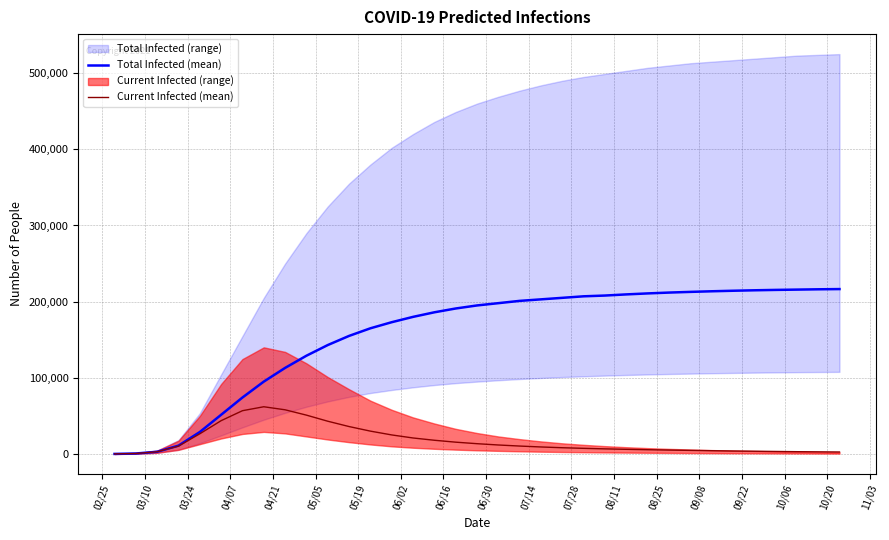

Does the chart display data point markers on the line(s)?

No